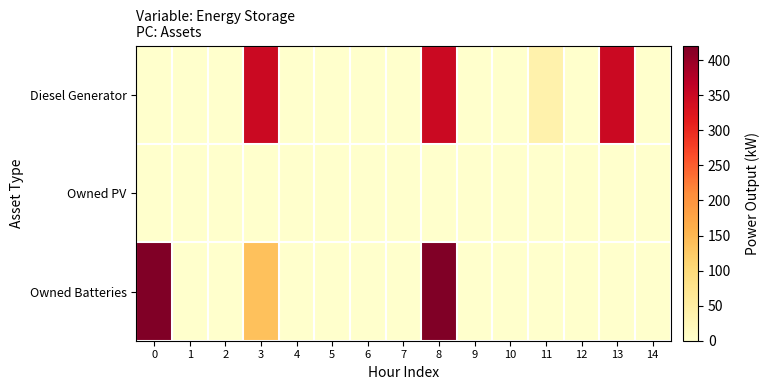

How many categories are shown in the chart?

15